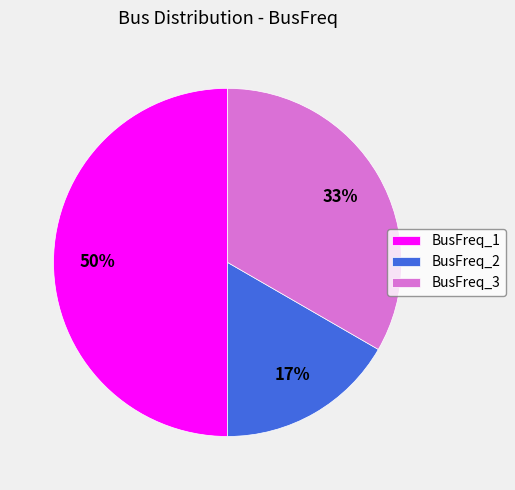

True or false: BusFreq_2 accounts for 6% of the total.

False